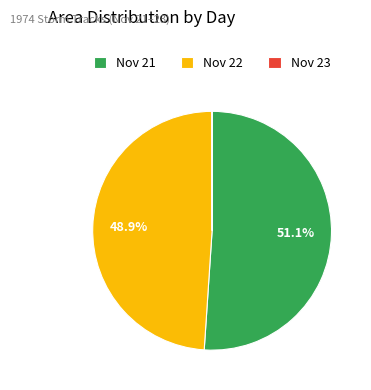

What is the total percentage of Nov 21 and Nov 22?

100.0%